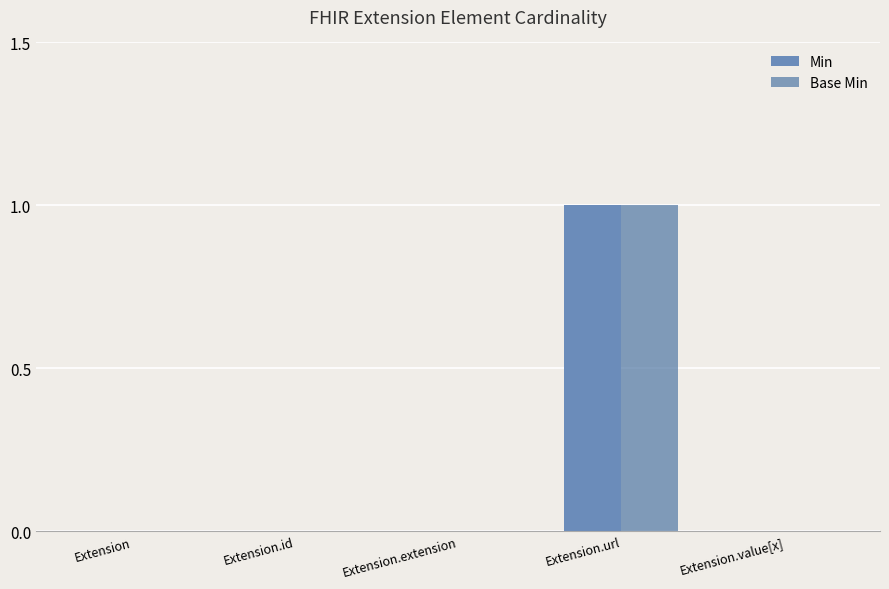

How many distinct data groups are displayed?

2